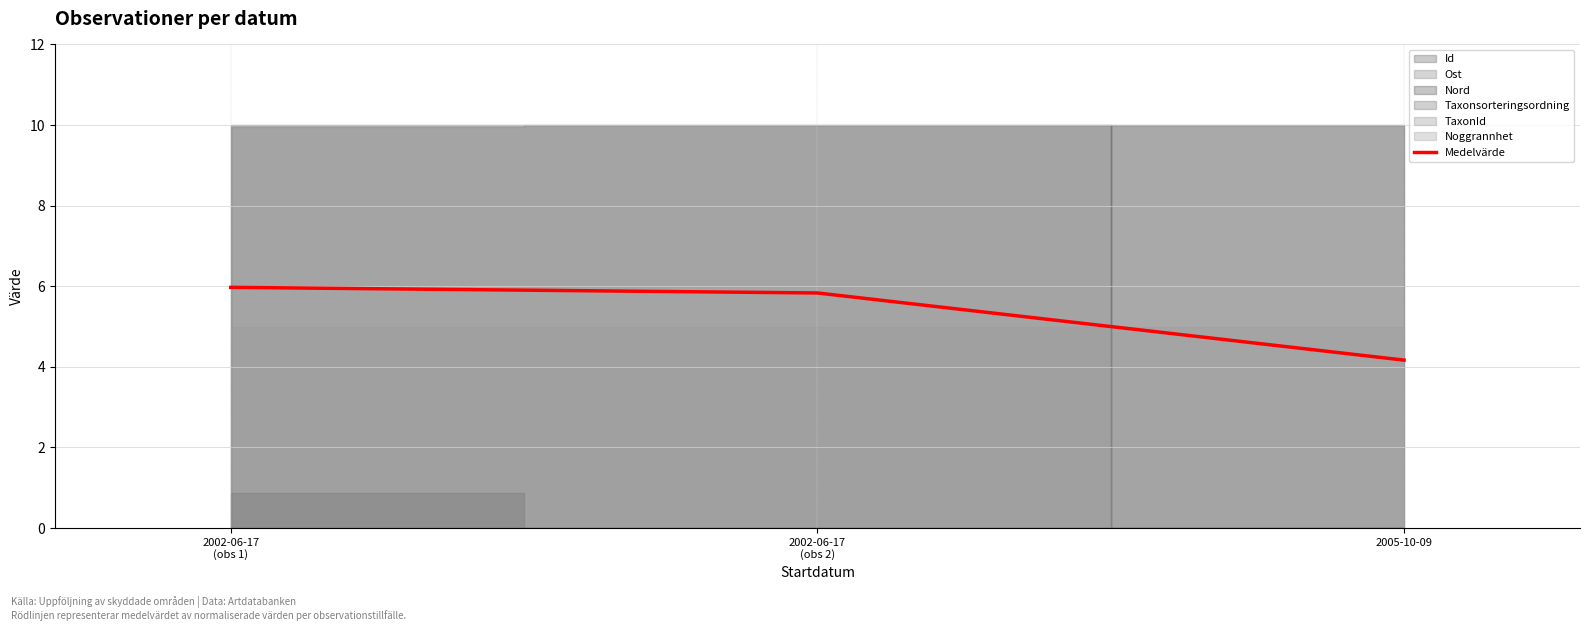

What is the sum of all values?

16.0